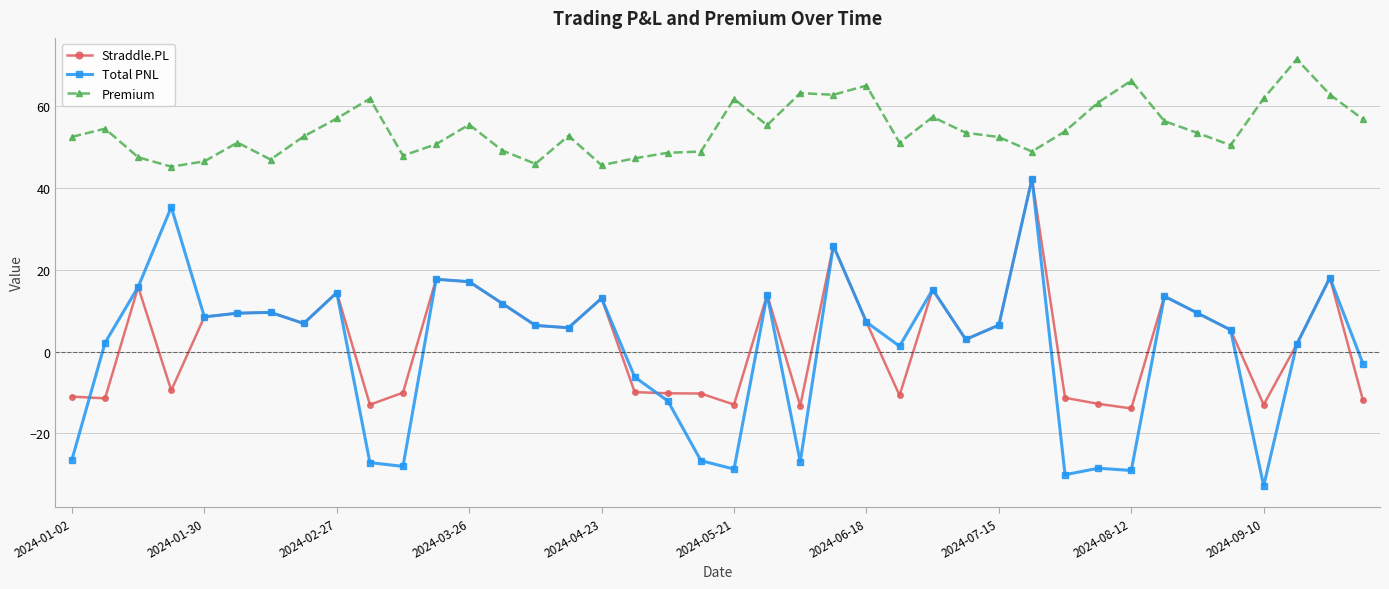

Which series has the largest range (max minus min)?

Total PNL